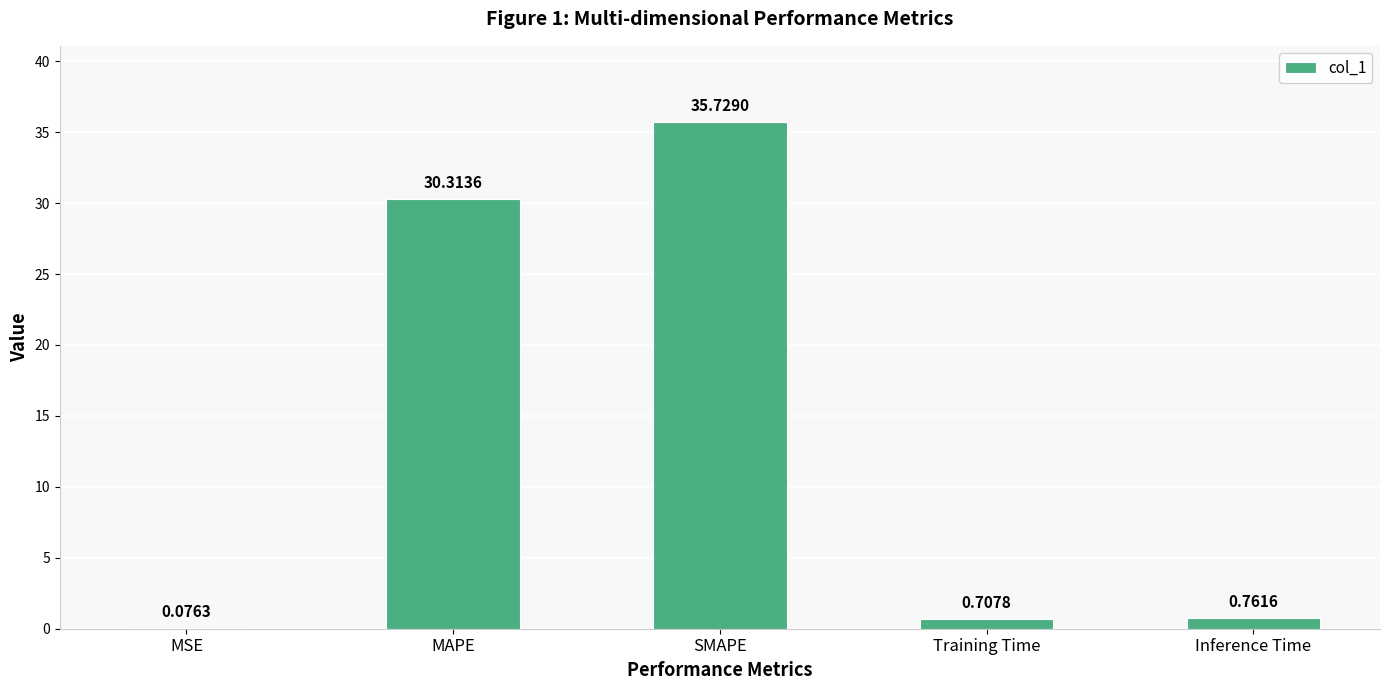

What is the maximum value shown in the chart?

35.7